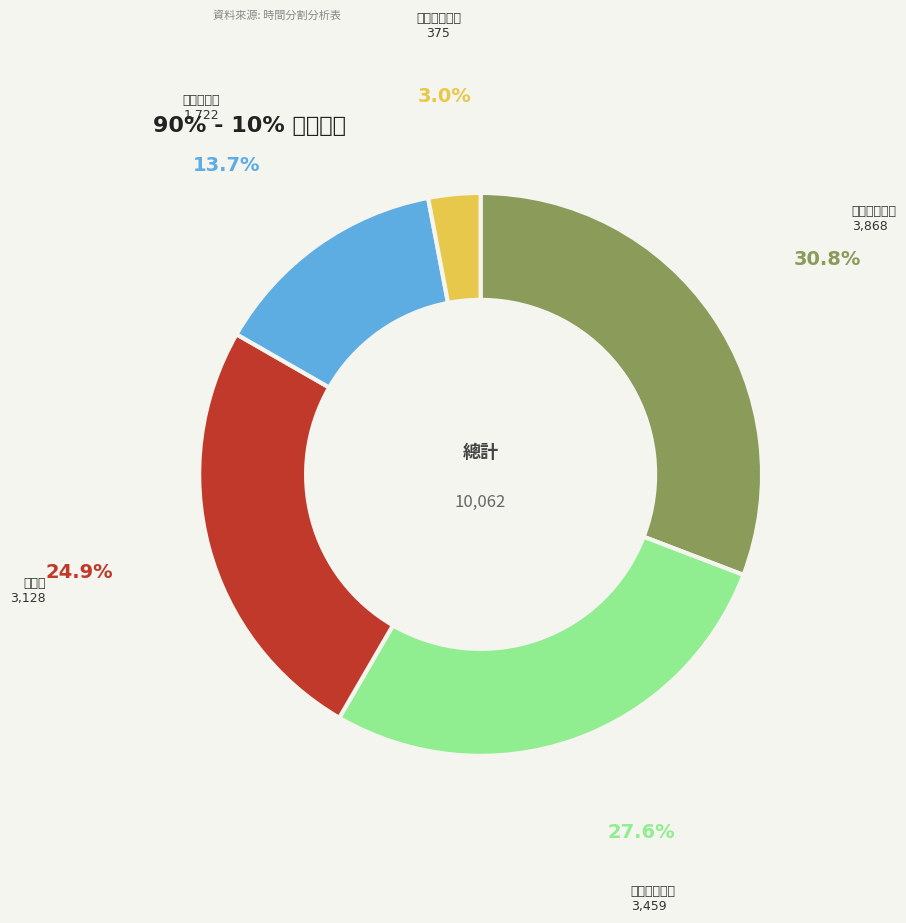

Rank the categories by value from highest to lowest.

高原篩選過濾, 排序比較過濾, 驗證集, 驗證集過濾, 無效高原過濾